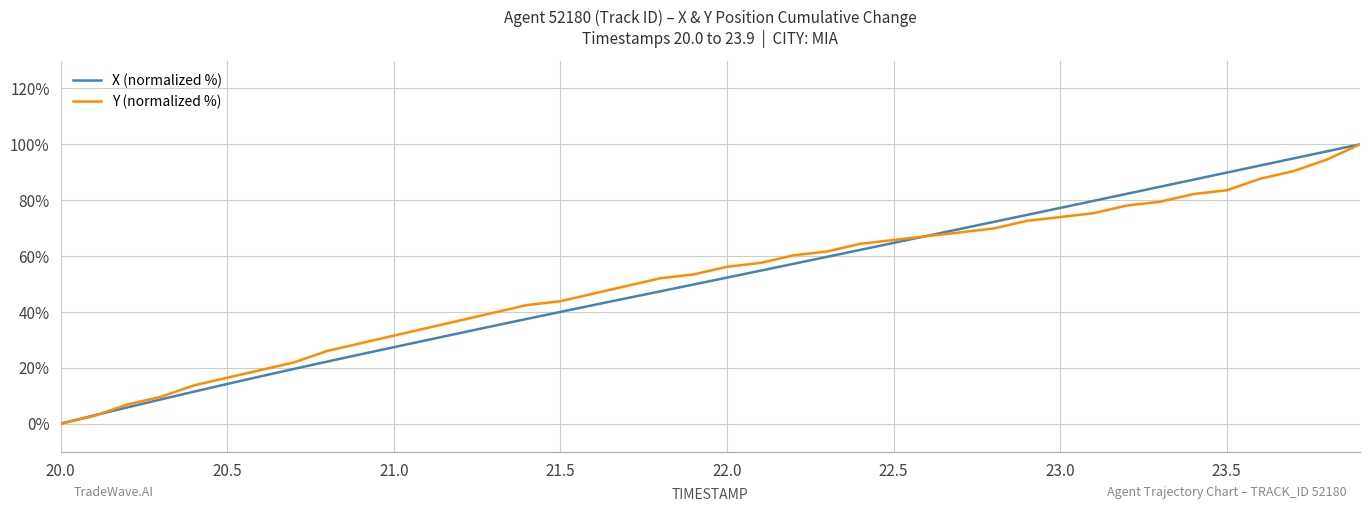

What is the greatest value displayed?

100.0